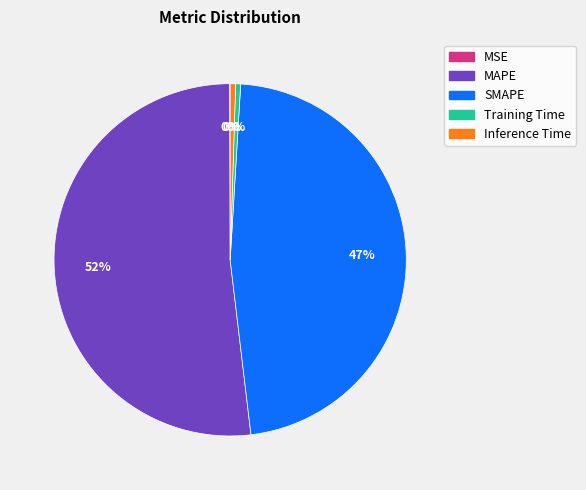

Is there any slice that represents more than half of the pie?

Yes